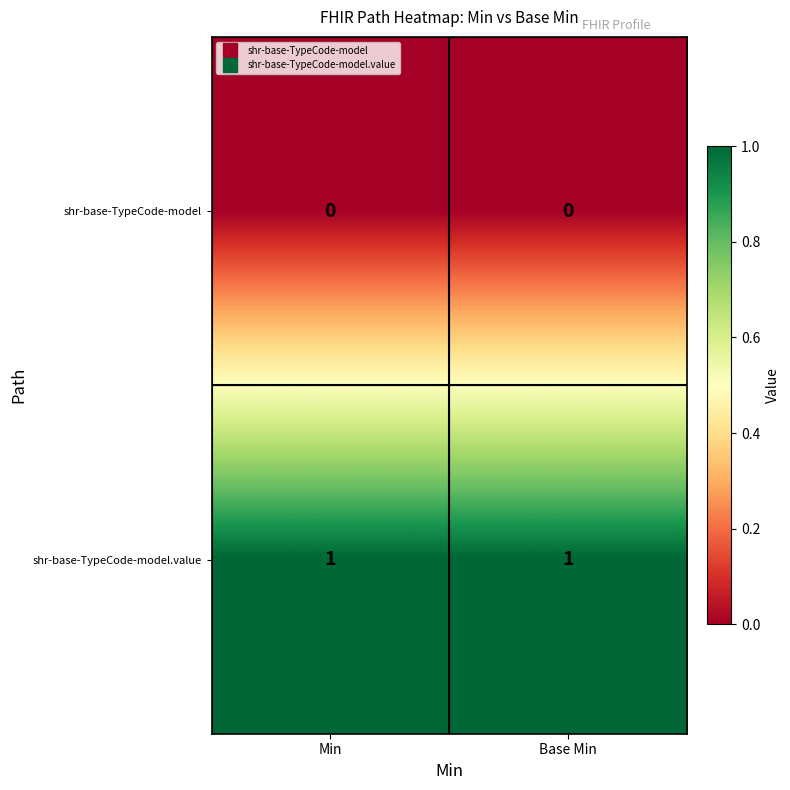

What is the difference between the highest and lowest values at Min?

1